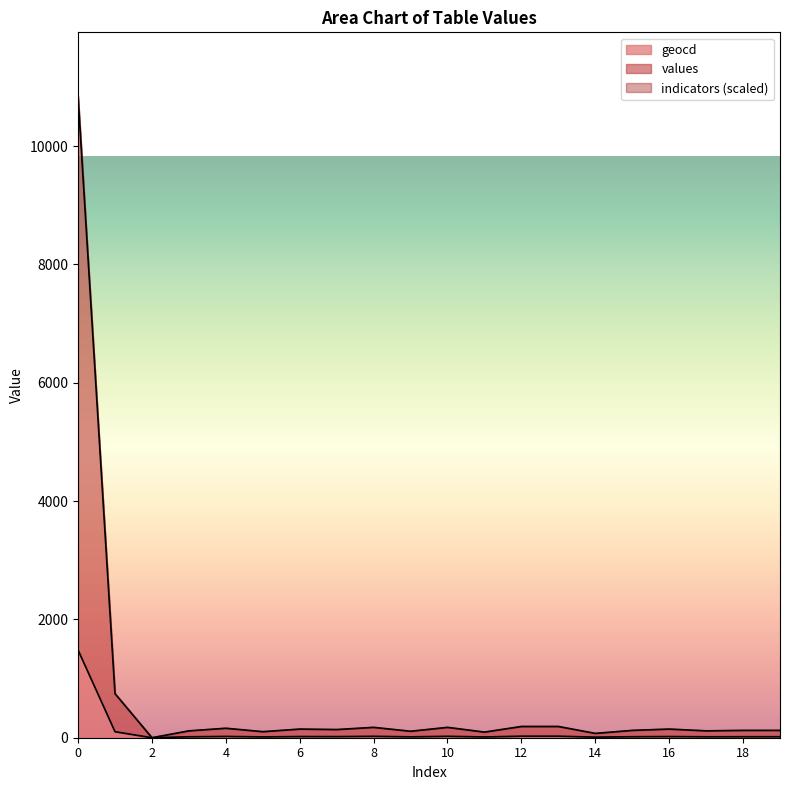

True or false: values and geocd intersect in this chart.

False